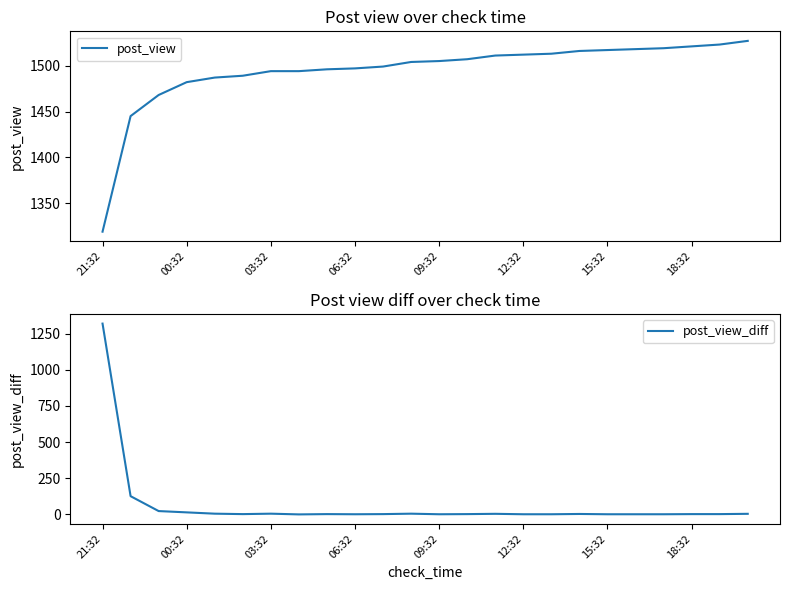

The post_view_diff series shows 2 at 18:32. True or false?

True